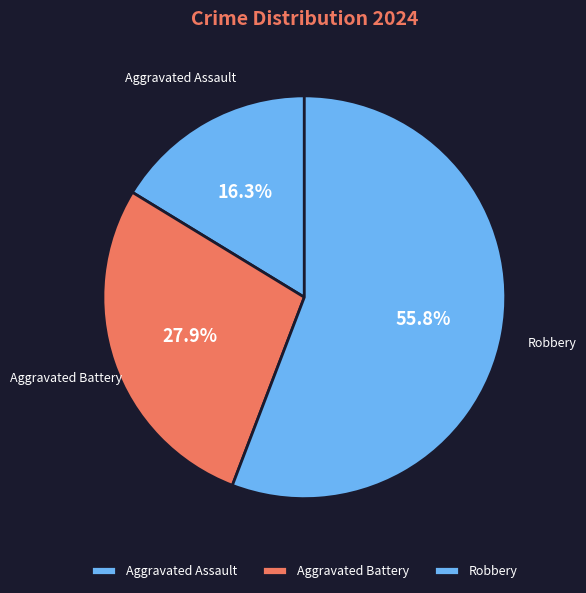

How many segments does this pie chart have?

3